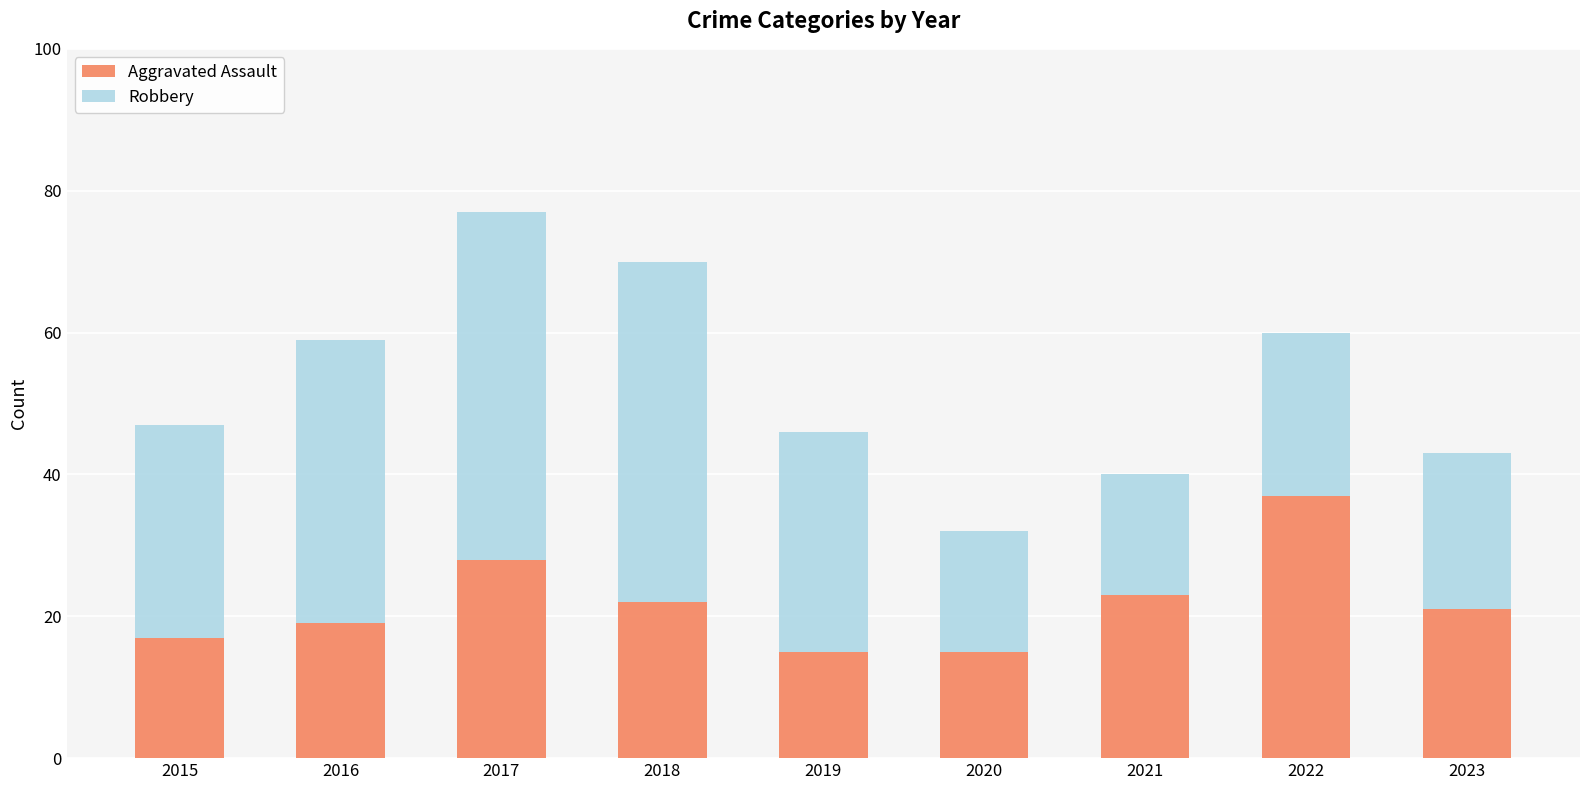

What is the difference between the maximum and minimum values in the Aggravated Assault series?

22